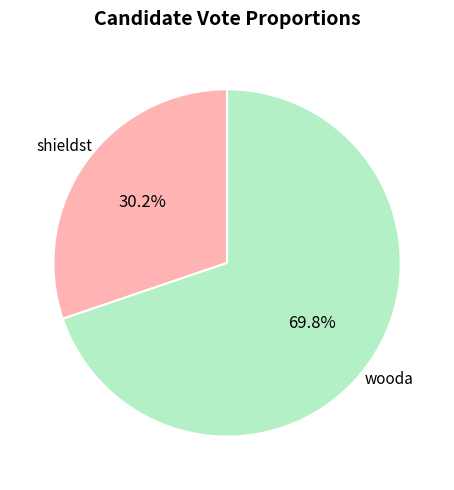

Approximately how many times larger is the value at shieldst compared to wooda?

0.4